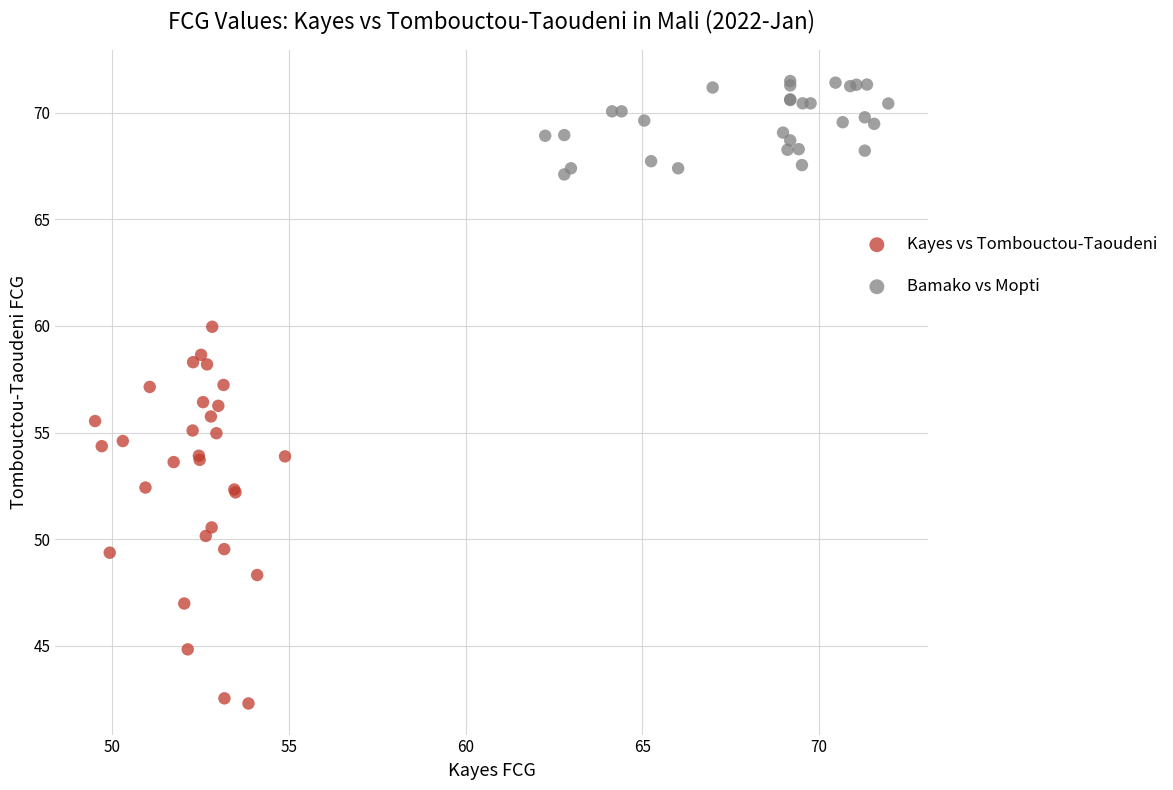

What are all the series names shown in the legend?

Kayes vs Tombouctou-Taoudeni, Bamako vs Mopti